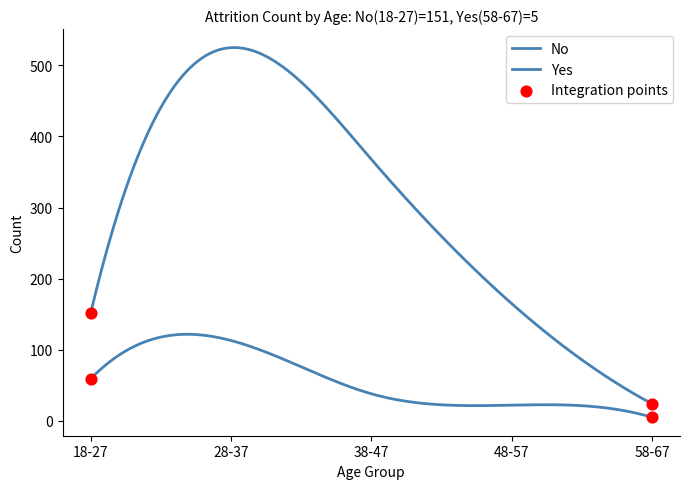

How many lines are shown in the chart?

2